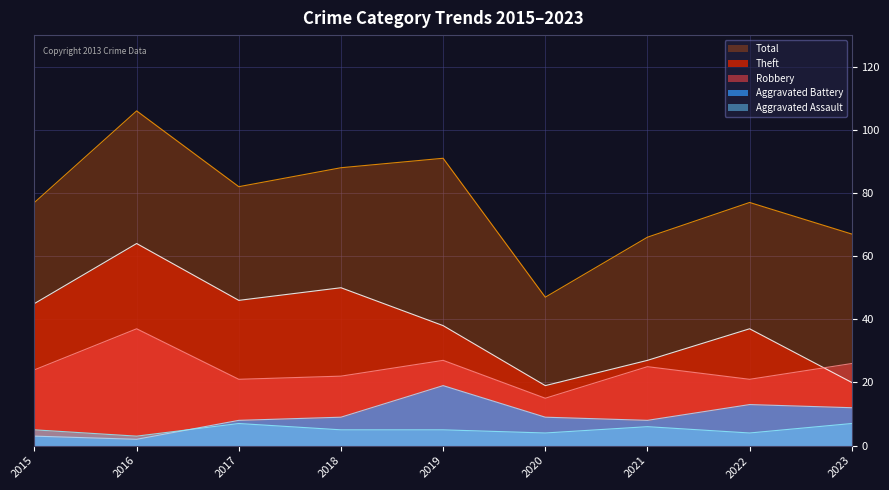

Reading left to right, what are all the values shown in this chart?

Aggravated Assault: 5	3	7	5	5	4	6	4	7
Aggravated Battery: 3	2	8	9	19	9	8	13	12
Robbery: 24	37	21	22	27	15	25	21	26
Theft: 45	64	46	50	38	19	27	37	20
Total: 77	106	82	88	91	47	66	77	67